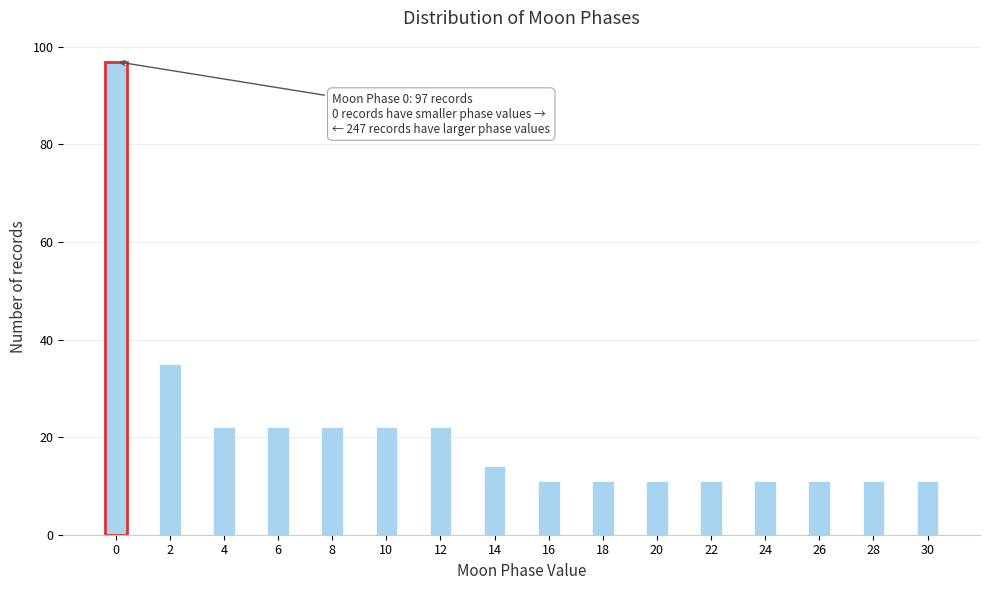

Reading right to left, extract all data points from this chart.

30=11	28=11	26=11	24=11	22=11	20=11	18=11	16=11	14=14	12=22	10=22	8=22	6=22	4=22	2=35	0=97